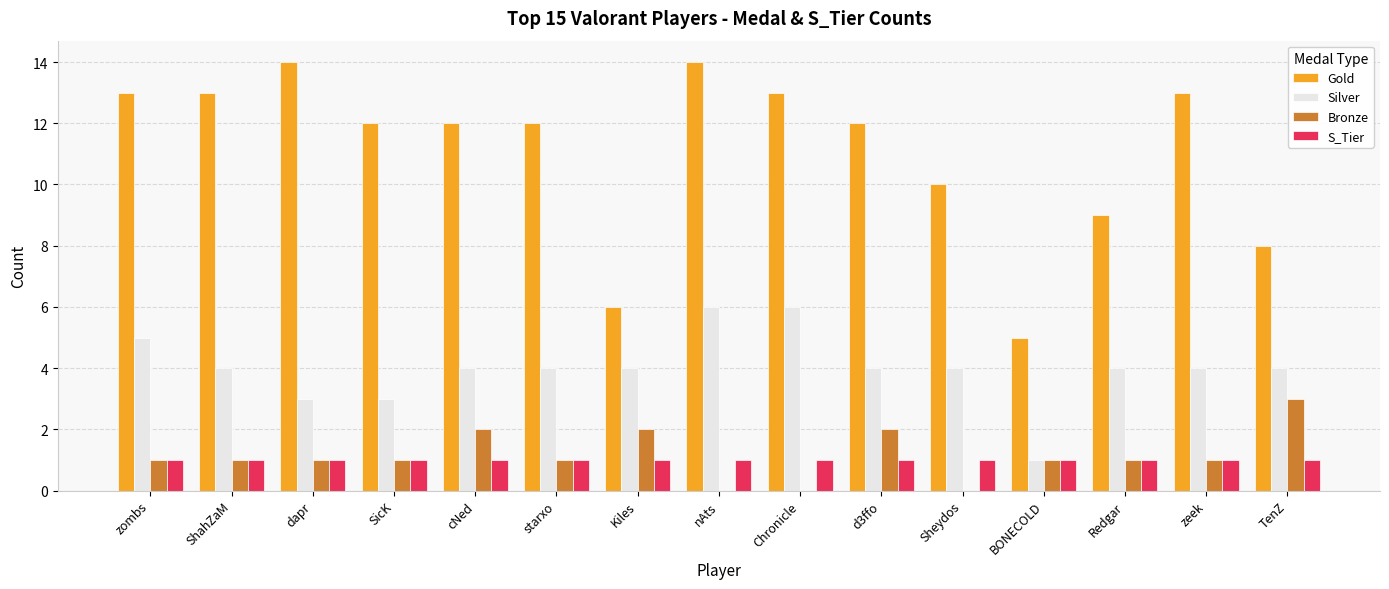

The Gold series shows 7 at Sheydos. True or false?

False